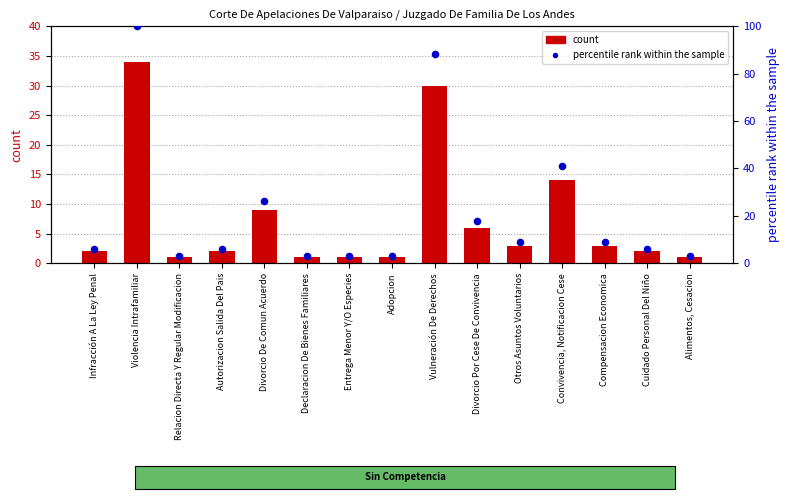

Is the value of count at Autorizacion Salida Del Pais greater than the value of percentile rank within the sample at Alimentos, Cesacion?

No